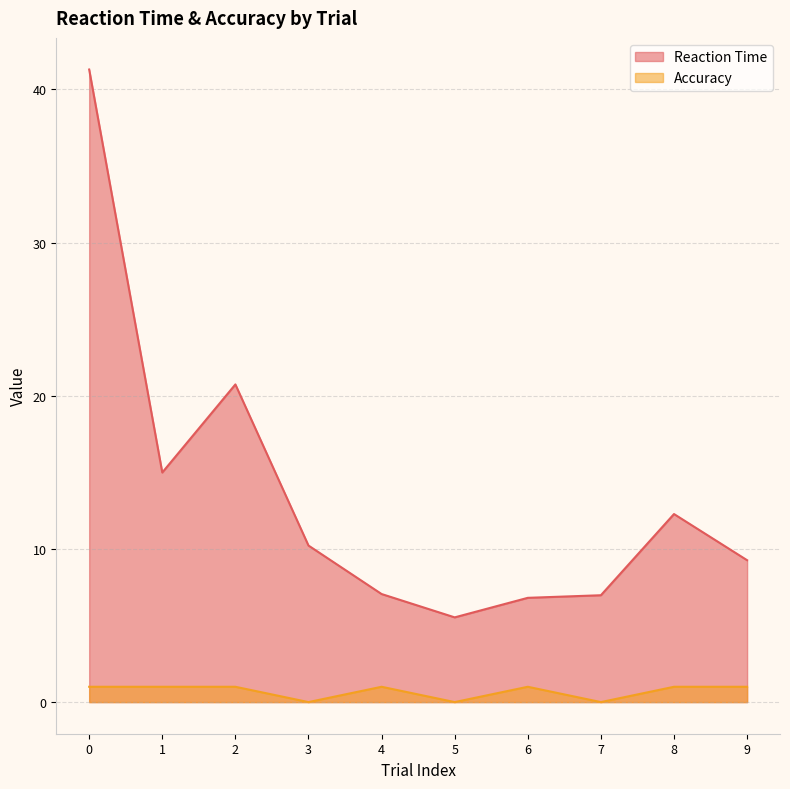

Rank the series at 0 from lowest to highest value.

Accuracy, Reaction Time